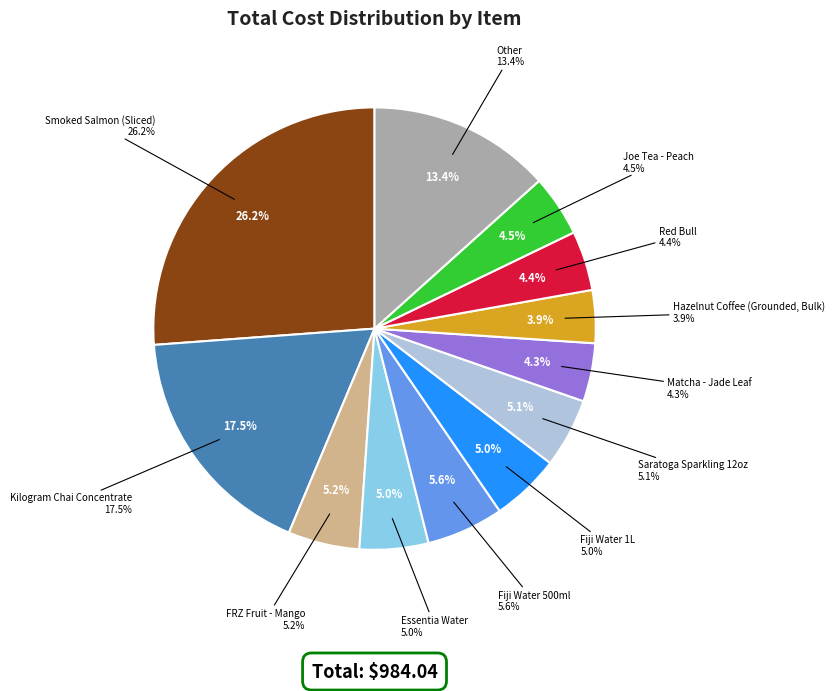

Which slice is the smallest?

Hazelnut Coffee (Grounded, Bulk)